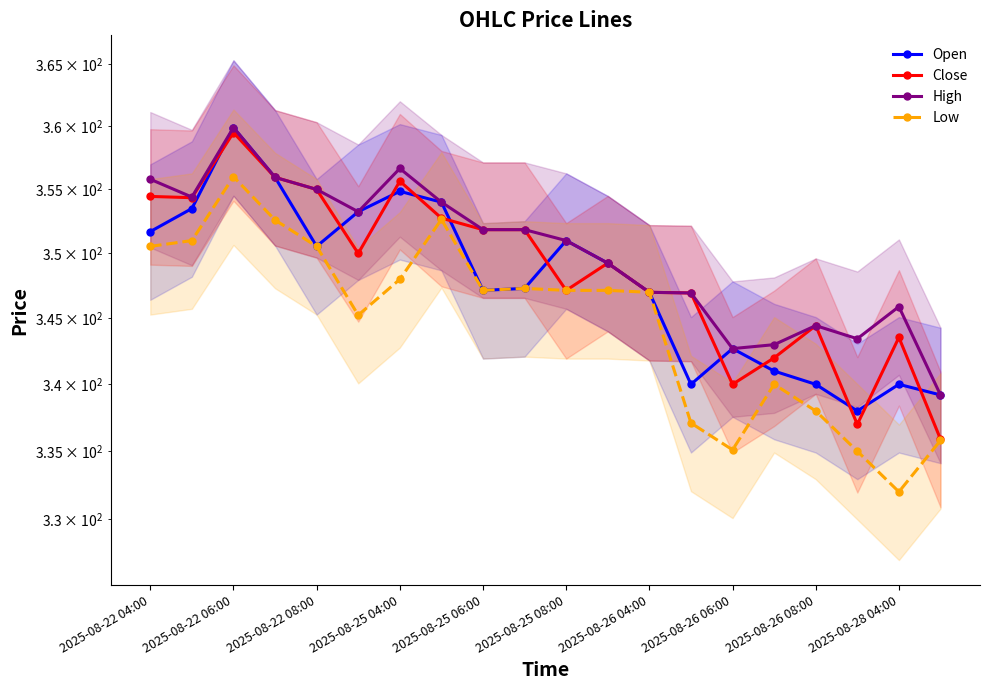

Rank the series at 2025-08-28 04:00 from lowest to highest value.

Low, Open, Close, High